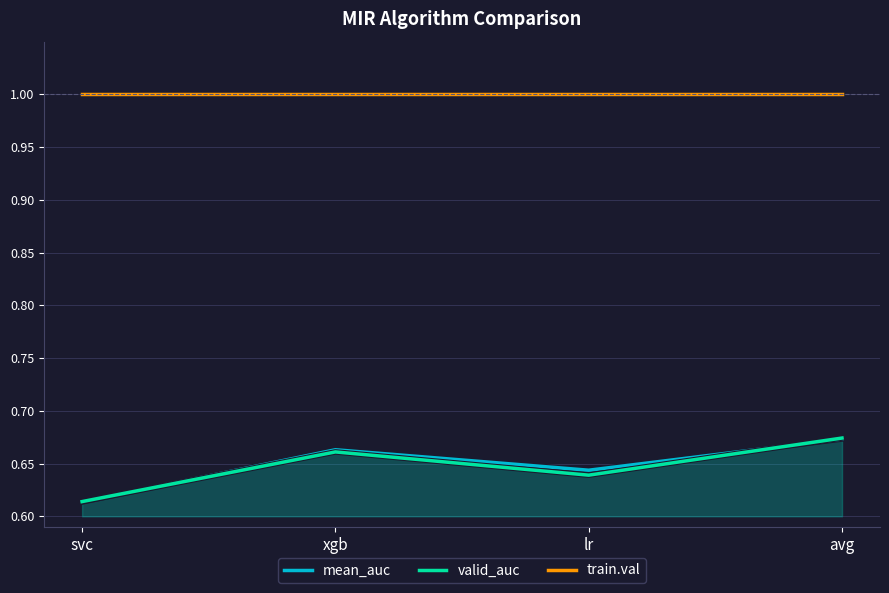

At which category does mean_auc reach its first local peak?

xgb